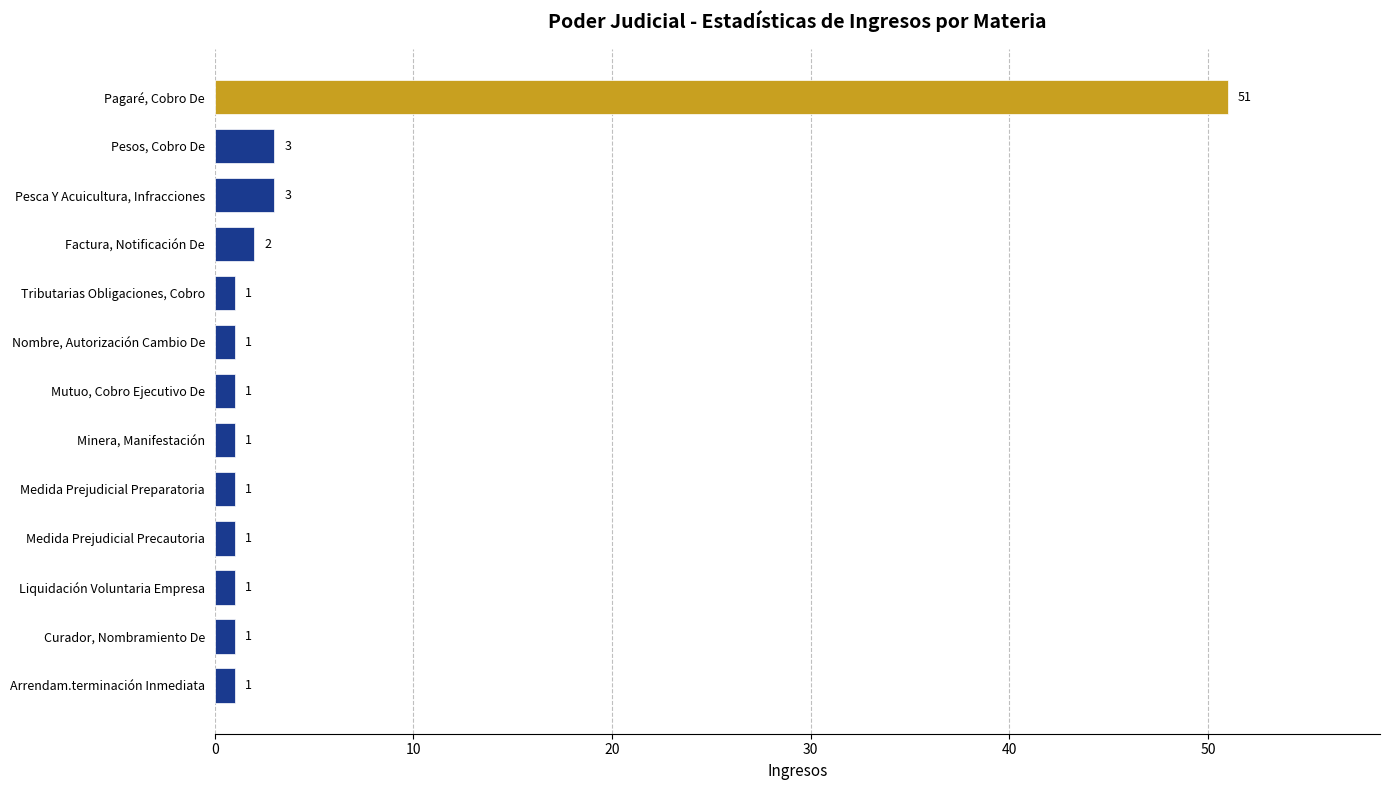

Reading top to bottom, list all the values displayed in this chart.

Pagaré, Cobro De=51	Pesos, Cobro De=3	Pesca Y Acuicultura, Infracciones=3	Factura, Notificación De=2	Tributarias Obligaciones, Cobro=1	Nombre, Autorización Cambio De=1	Mutuo, Cobro Ejecutivo De=1	Minera, Manifestación=1	Medida Prejudicial Preparatoria=1	Medida Prejudicial Precautoria=1	Liquidación Voluntaria Empresa=1	Curador, Nombramiento De=1	Arrendam.terminación Inmediata=1